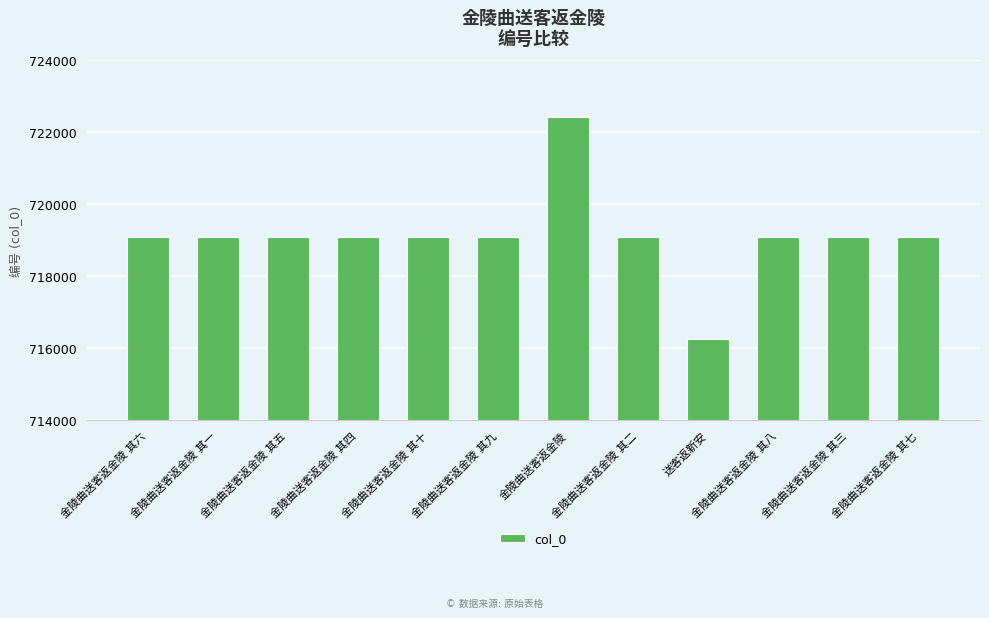

What is the label of the 3rd bar from the right?

金陵曲送客返金陵 其八